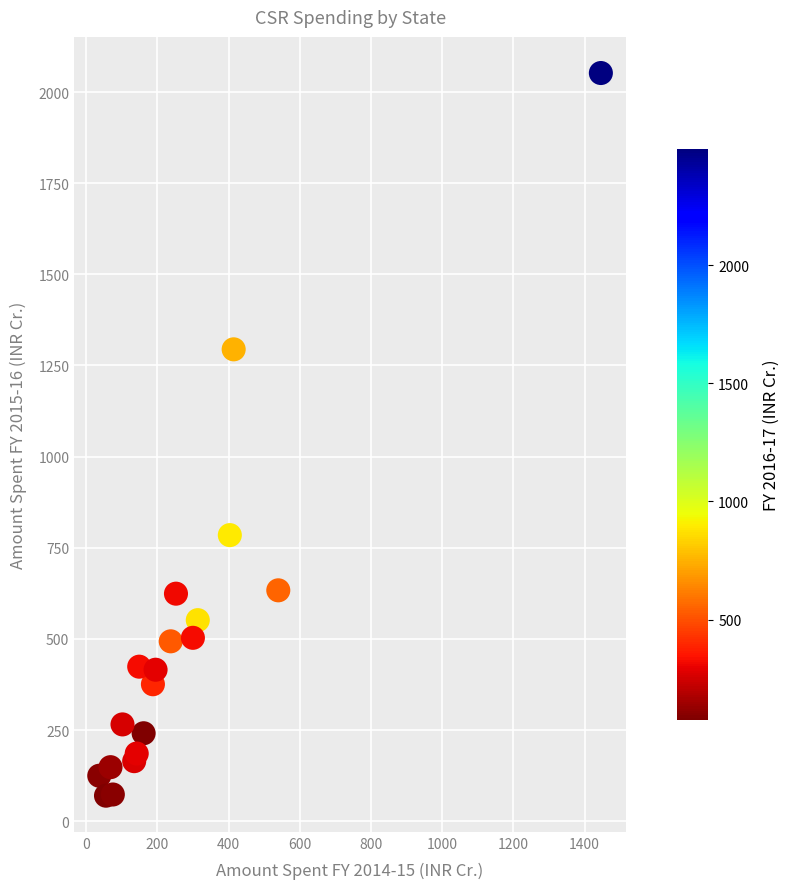

What Y value in the scatter plot is closest to 1061?

1294.3